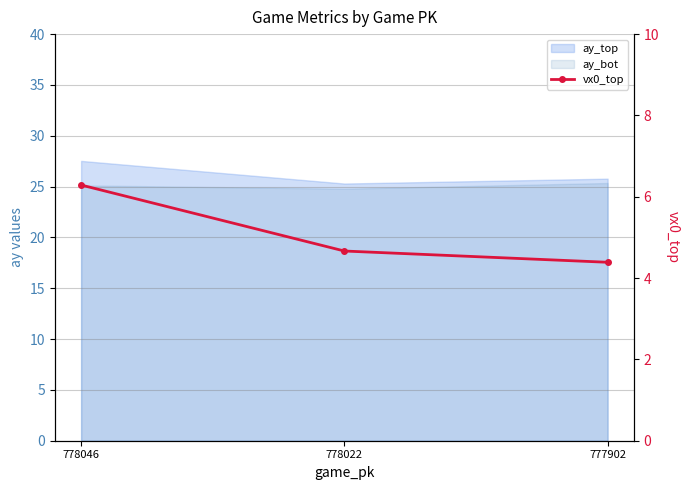

What is the value of the 2nd point from the left?

4.7